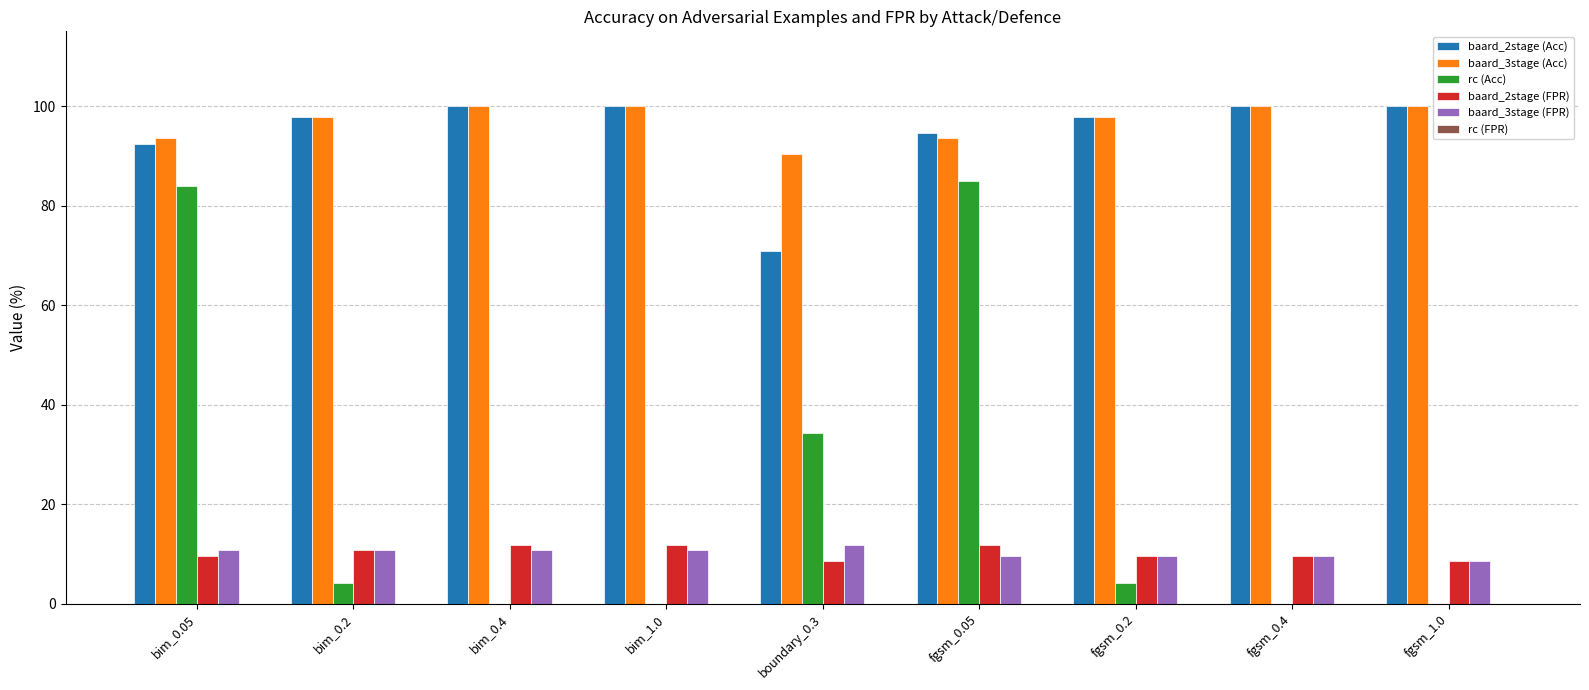

Which series changed the most between fgsm_0.05 and fgsm_1.0?

rc (Acc)